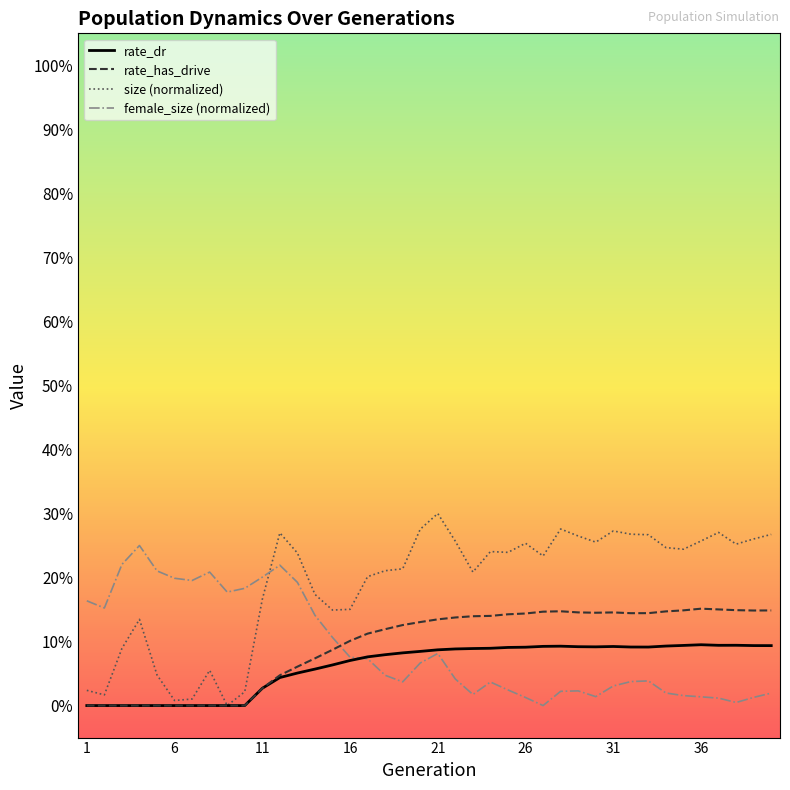

Rank the categories by rate_has_drive value from lowest to highest.

1, 2, 3, 4, 5, 6, 7, 8, 9, 10, 11, 12, 13, 14, 15, 16, 17, 18, 19, 20, 21, 22, 23, 24, 25, 26, 32, 33, 30, 31, 29, 27, 34, 28, 39, 40, 35, 38, 37, 36